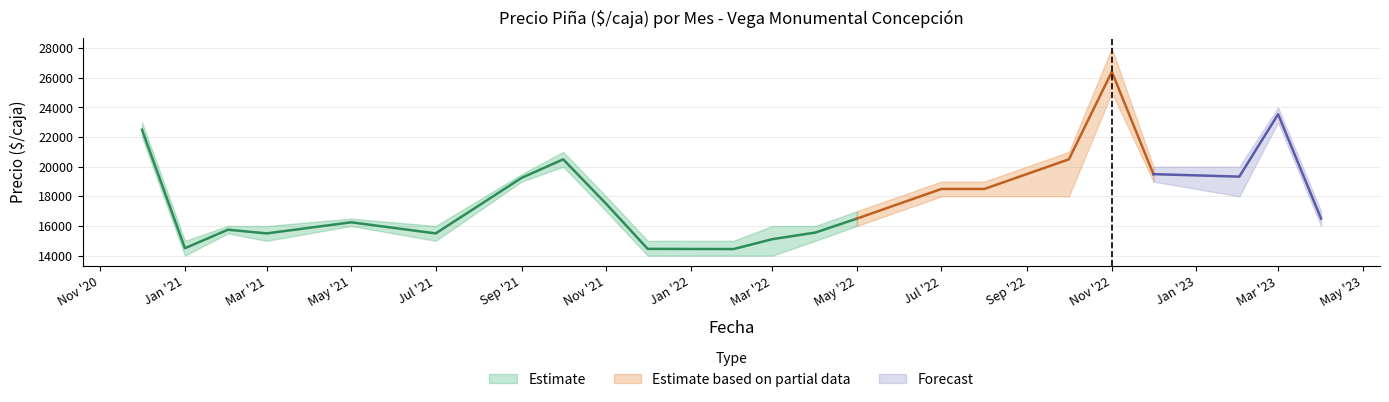

The value of Precio minimo at 2022-12 is 27295. True or false?

False